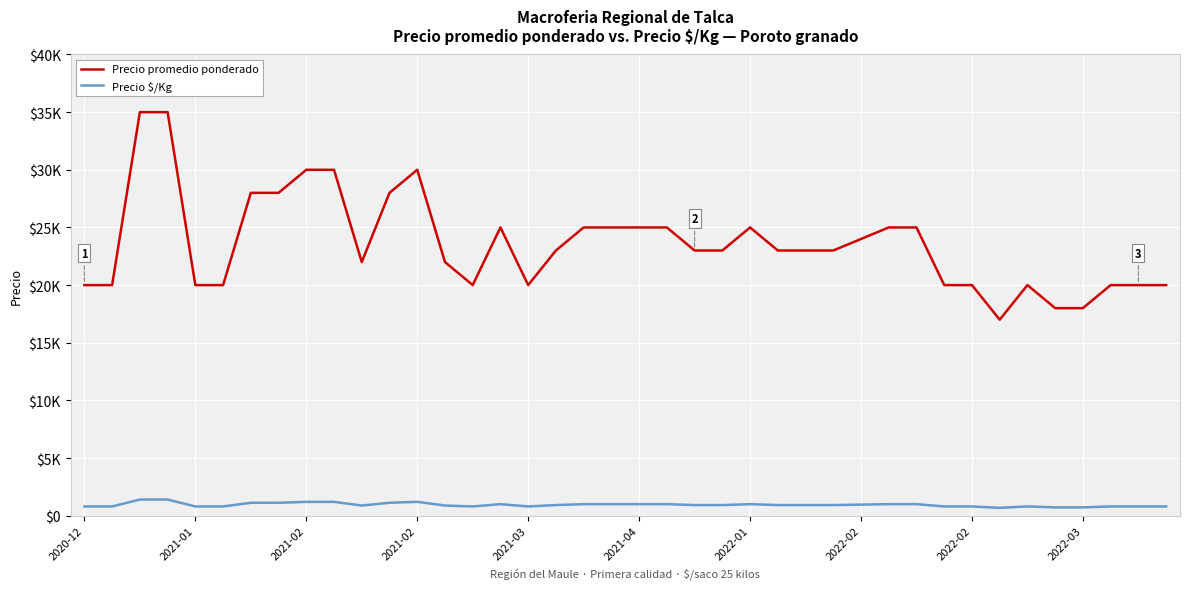

What is the value of the Precio $/Kg point at the 10th from the left?

1200